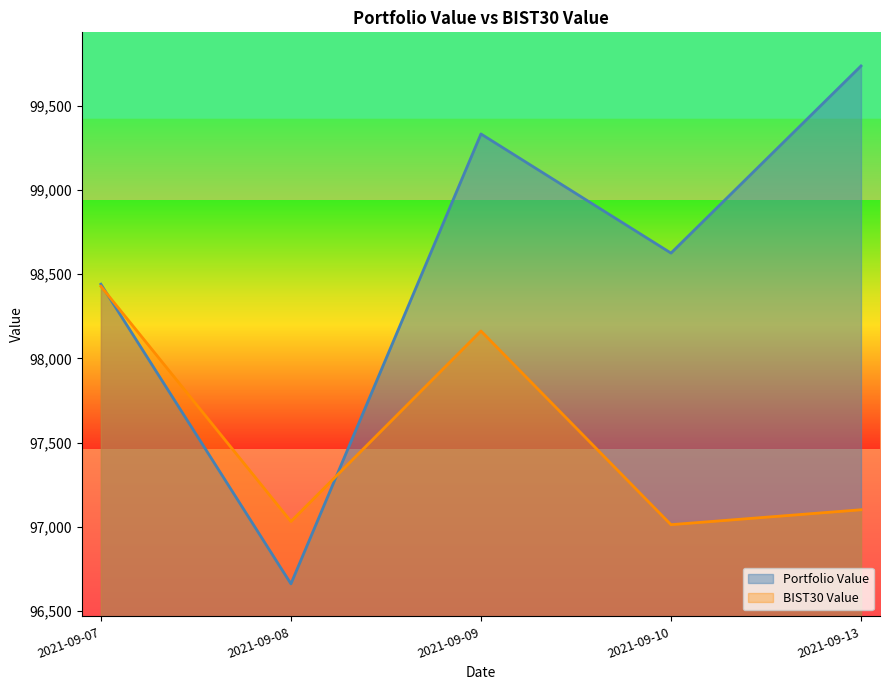

Is the value of BIST30 Value at 2021-09-08 greater than the value of Portfolio Value at 2021-09-09?

No